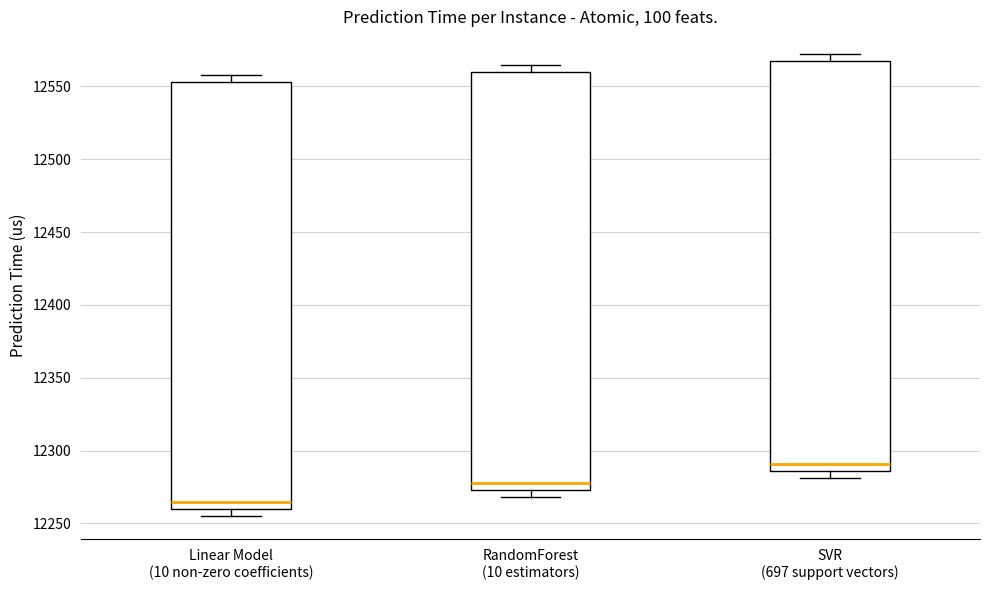

Which box is the tallest, from its lower edge to its upper edge?

Linear Model (10 non-zero coefficients)